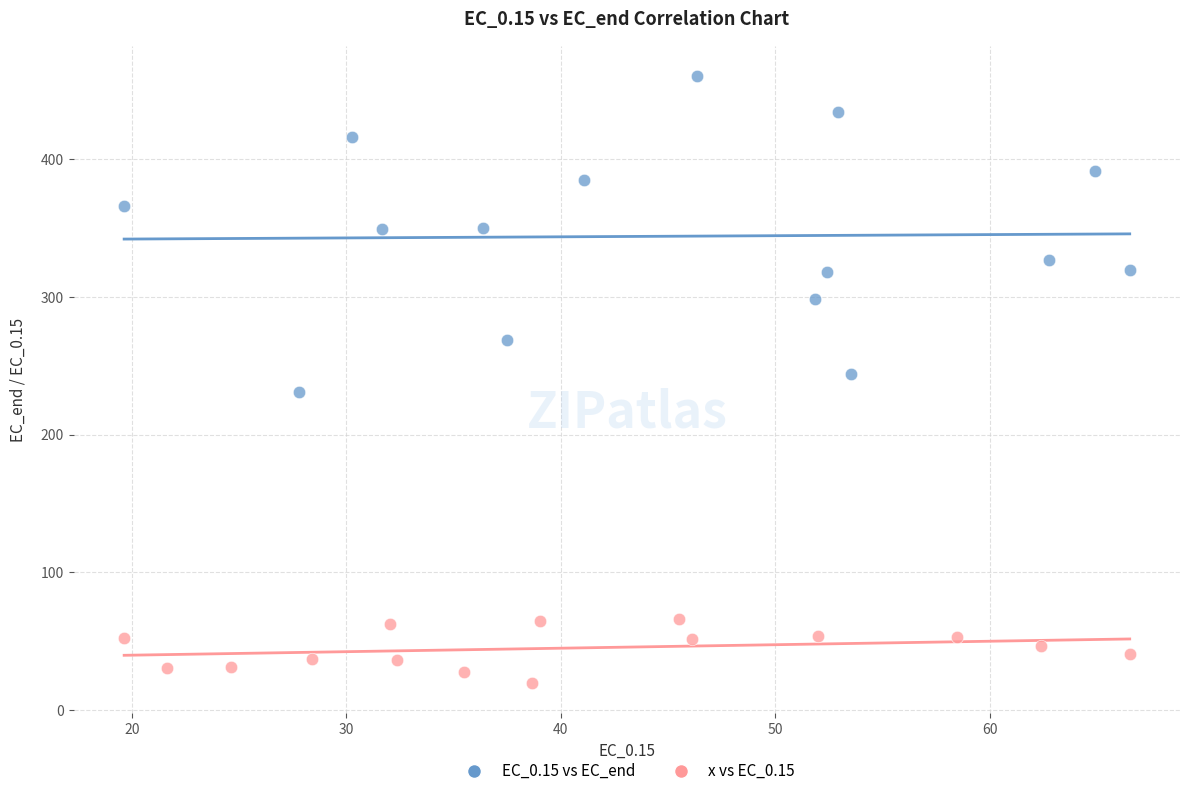

What are all the series names shown in the legend?

EC_0.15 vs EC_end, x vs EC_0.15